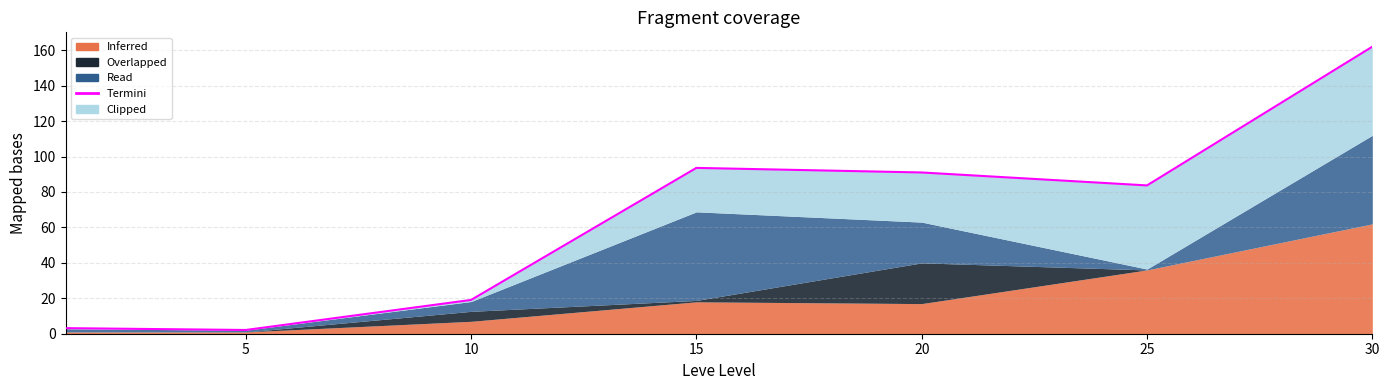

At which label does the data first exceed 83?

15